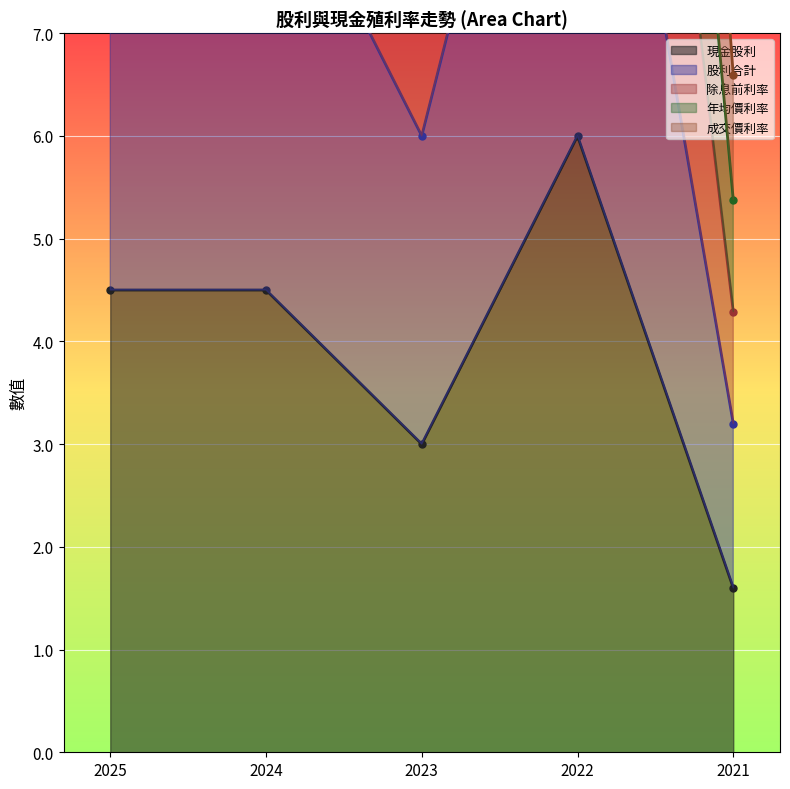

The 現金股利 series shows 1.0 at 2024. True or false?

False